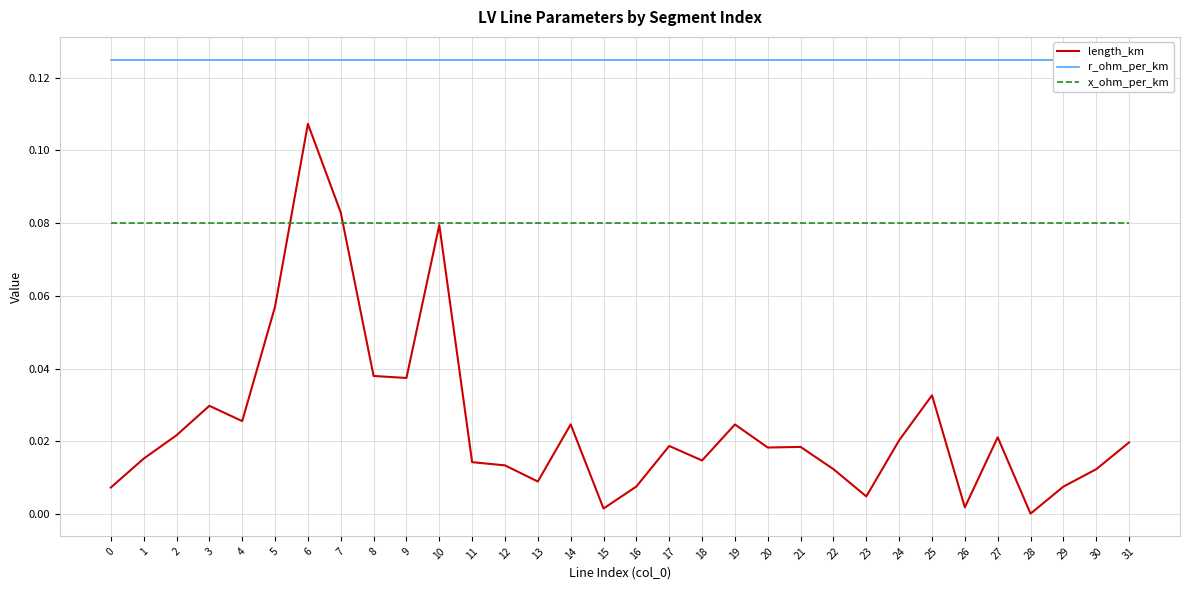

What is the spread (max minus min) of values at 16?

0.1